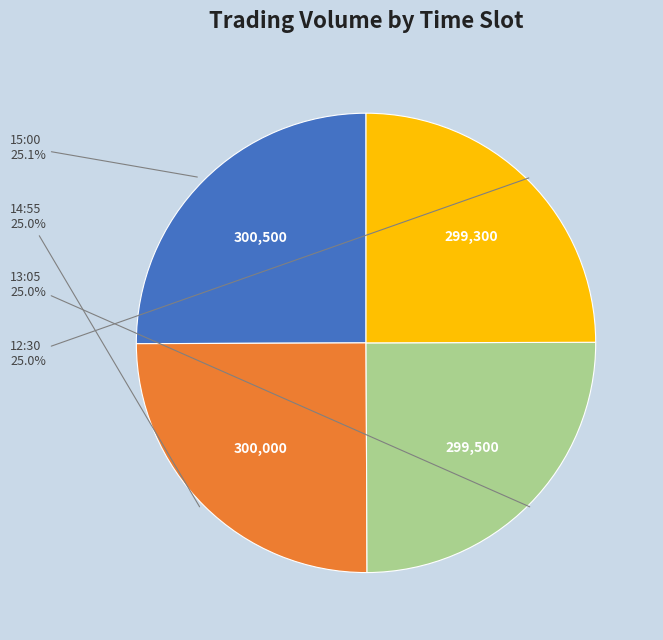

How many slices are in this pie chart?

4